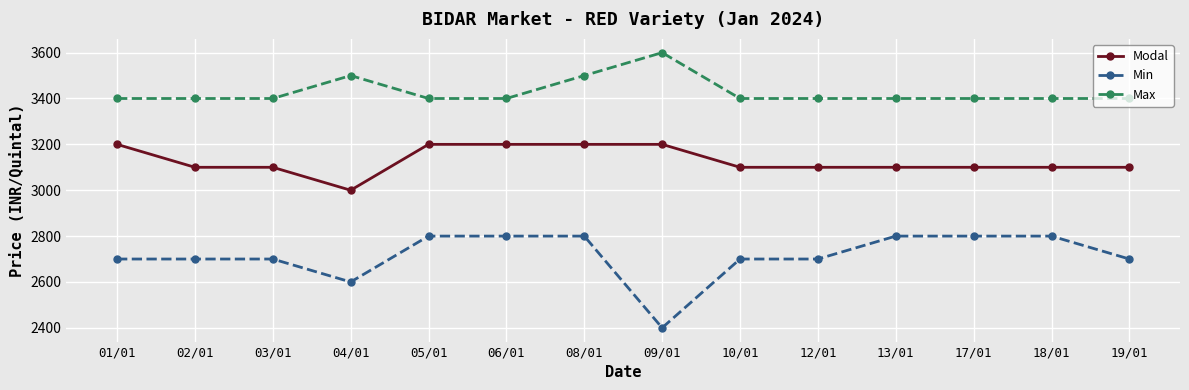

Reading right to left, extract all data points from this chart.

Modal: 19/01=3100	18/01=3100	17/01=3100	13/01=3100	12/01=3100	10/01=3100	09/01=3200	08/01=3200	06/01=3200	05/01=3200	04/01=3000	03/01=3100	02/01=3100	01/01=3200
Min: 19/01=2700	18/01=2800	17/01=2800	13/01=2800	12/01=2700	10/01=2700	09/01=2400	08/01=2800	06/01=2800	05/01=2800	04/01=2600	03/01=2700	02/01=2700	01/01=2700
Max: 19/01=3400	18/01=3400	17/01=3400	13/01=3400	12/01=3400	10/01=3400	09/01=3600	08/01=3500	06/01=3400	05/01=3400	04/01=3500	03/01=3400	02/01=3400	01/01=3400